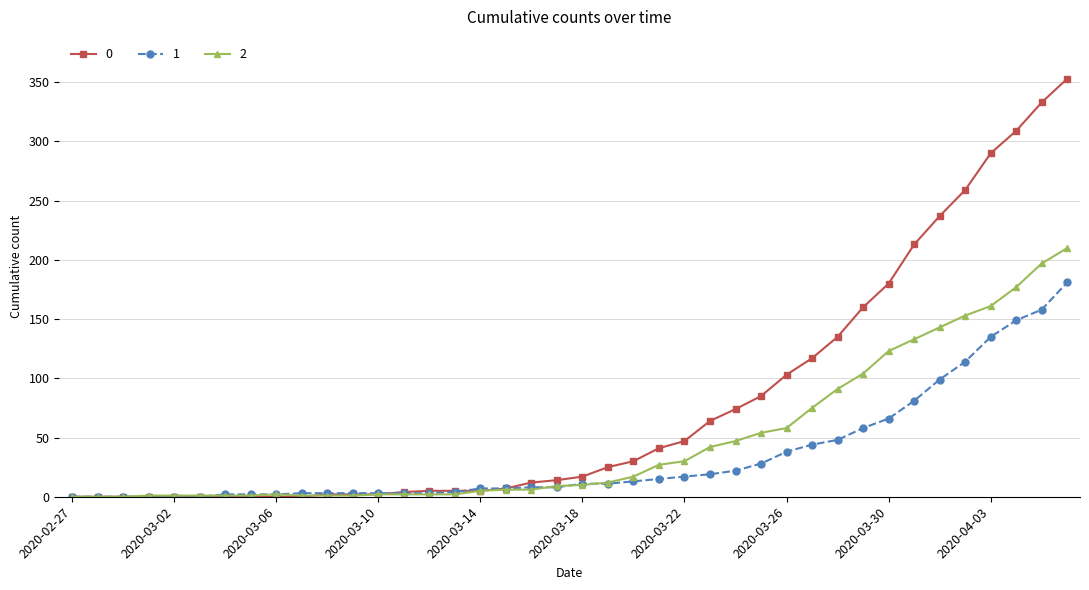

List the series in order of their overall mean, lowest first.

1, 2, 0